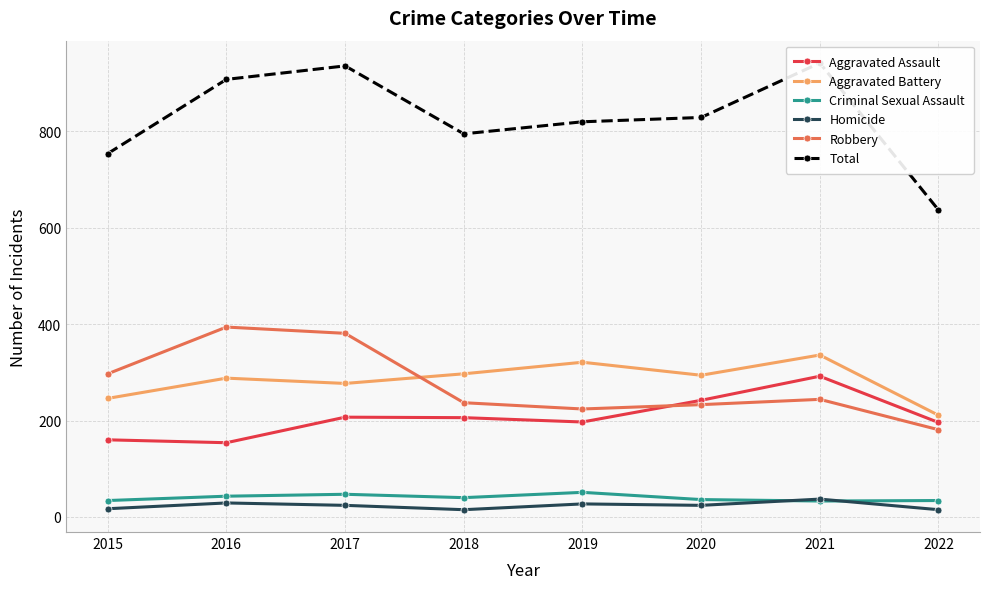

What is the value of the Robbery point at the 2nd from the left?

394